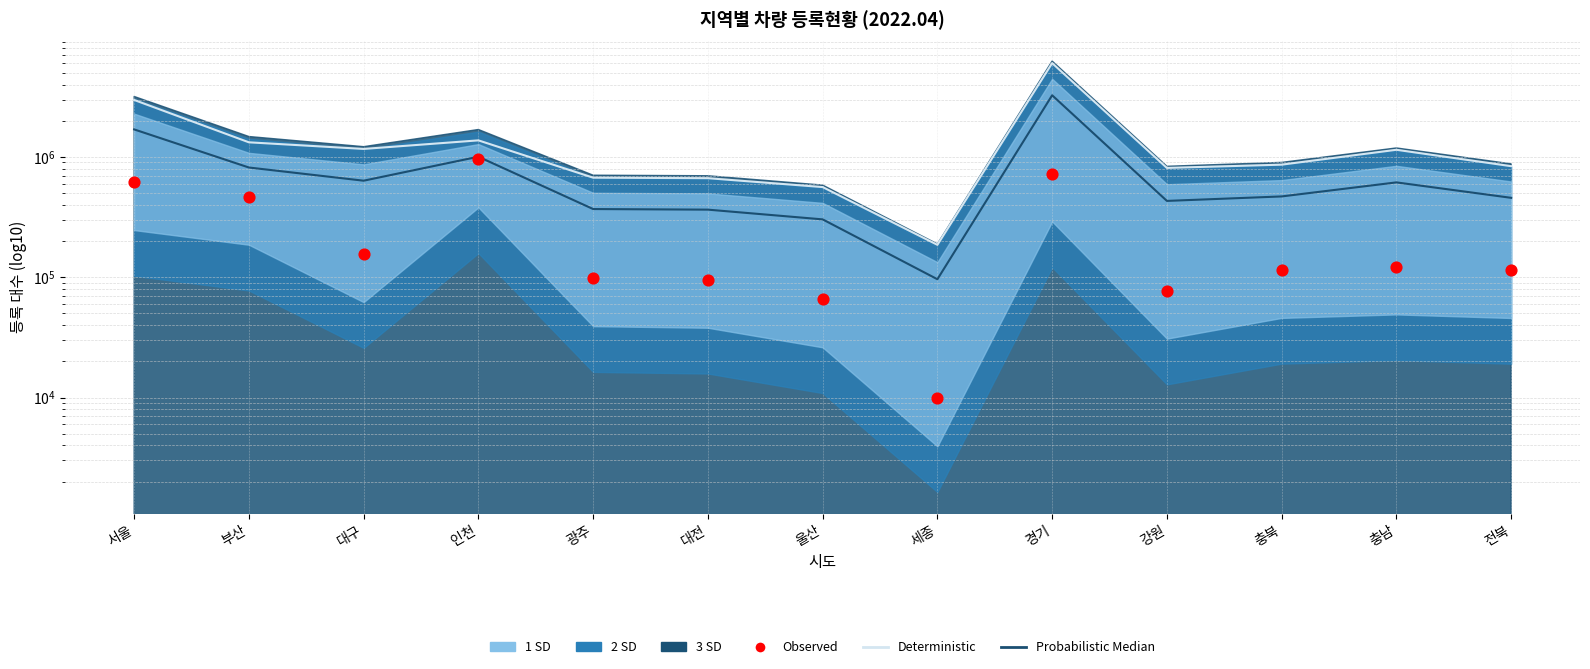

Which series contains the highest Y value?

Deterministic